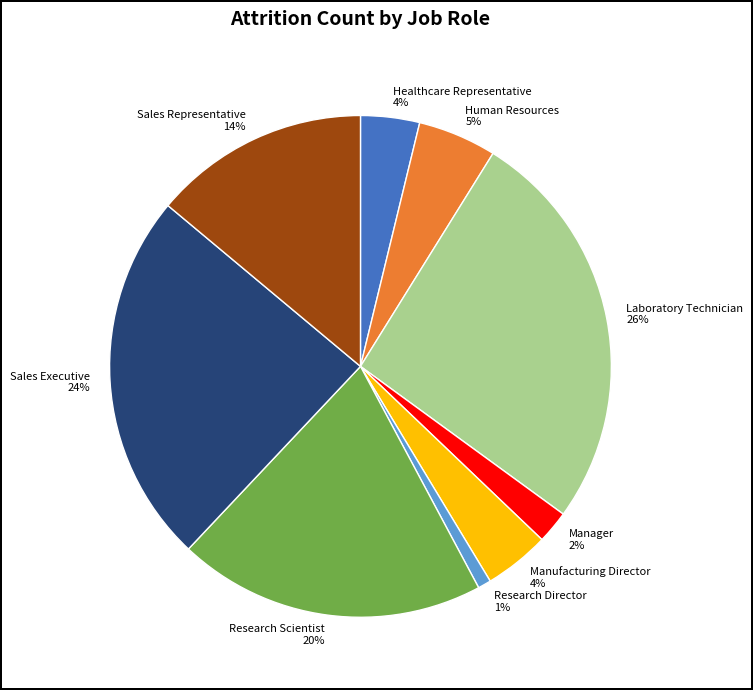

Do Sales Executive and Manufacturing Director together represent more than half of the pie?

No